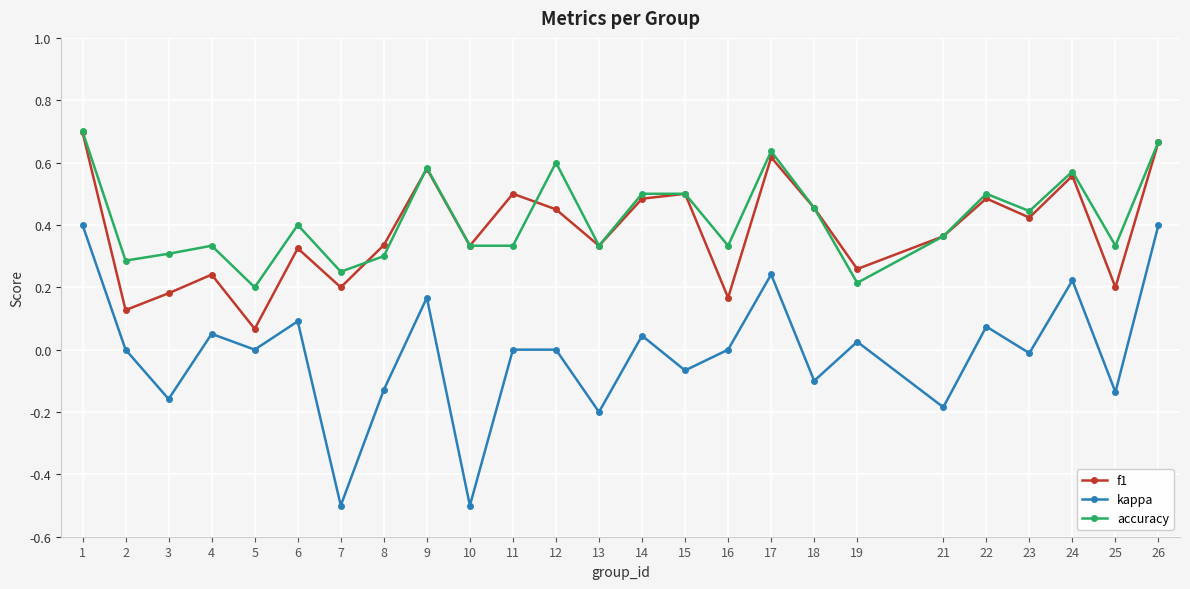

Where is f1 nearest to the value 0?

5